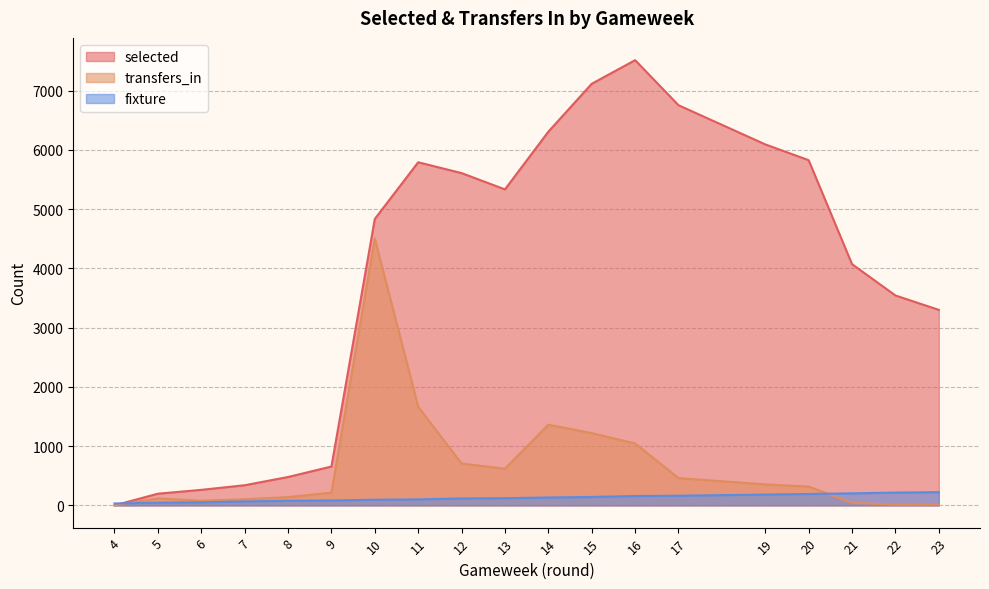

What is the sum of the fixture values at 17 and 19?

346